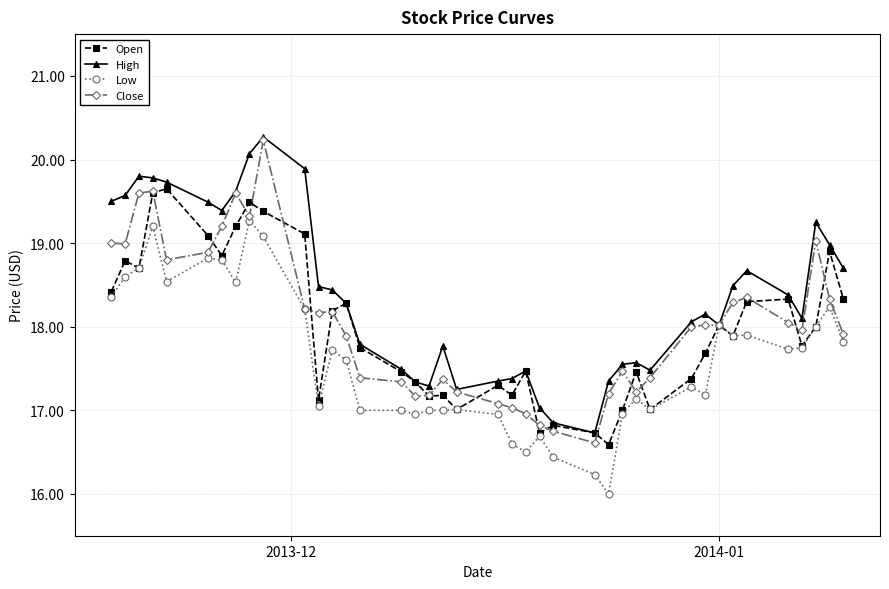

What is the value of the Close point at the 15th from the left?

17.4